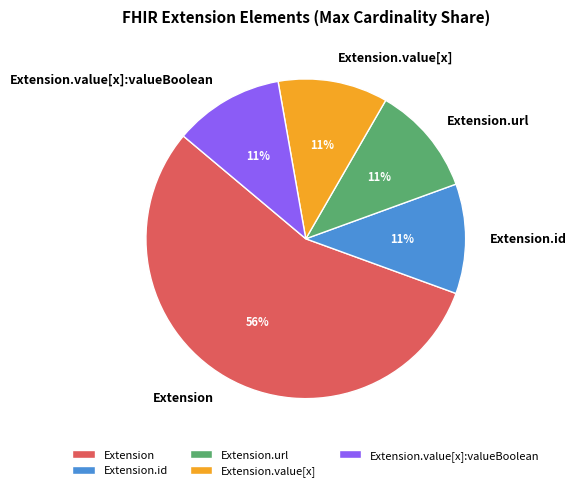

Combined, do Extension.id and Extension.url account for over 50%?

No